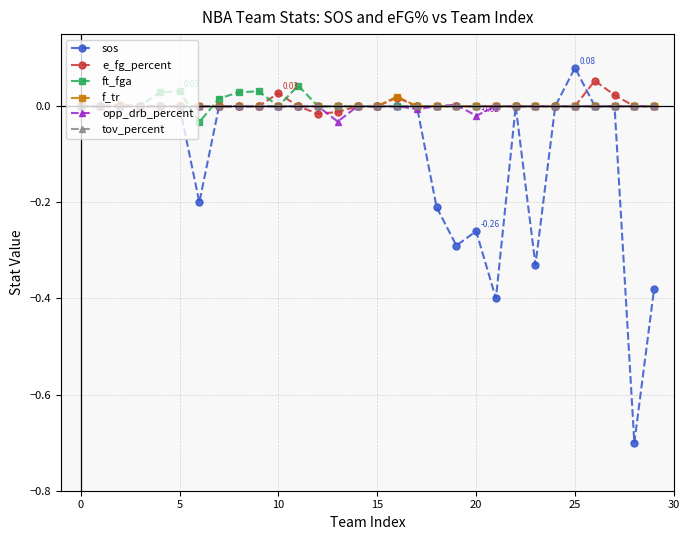

How many lines are shown in the chart?

6